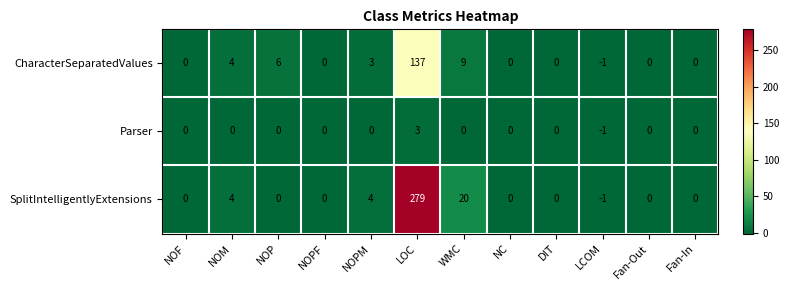

What is the greatest value displayed?

279